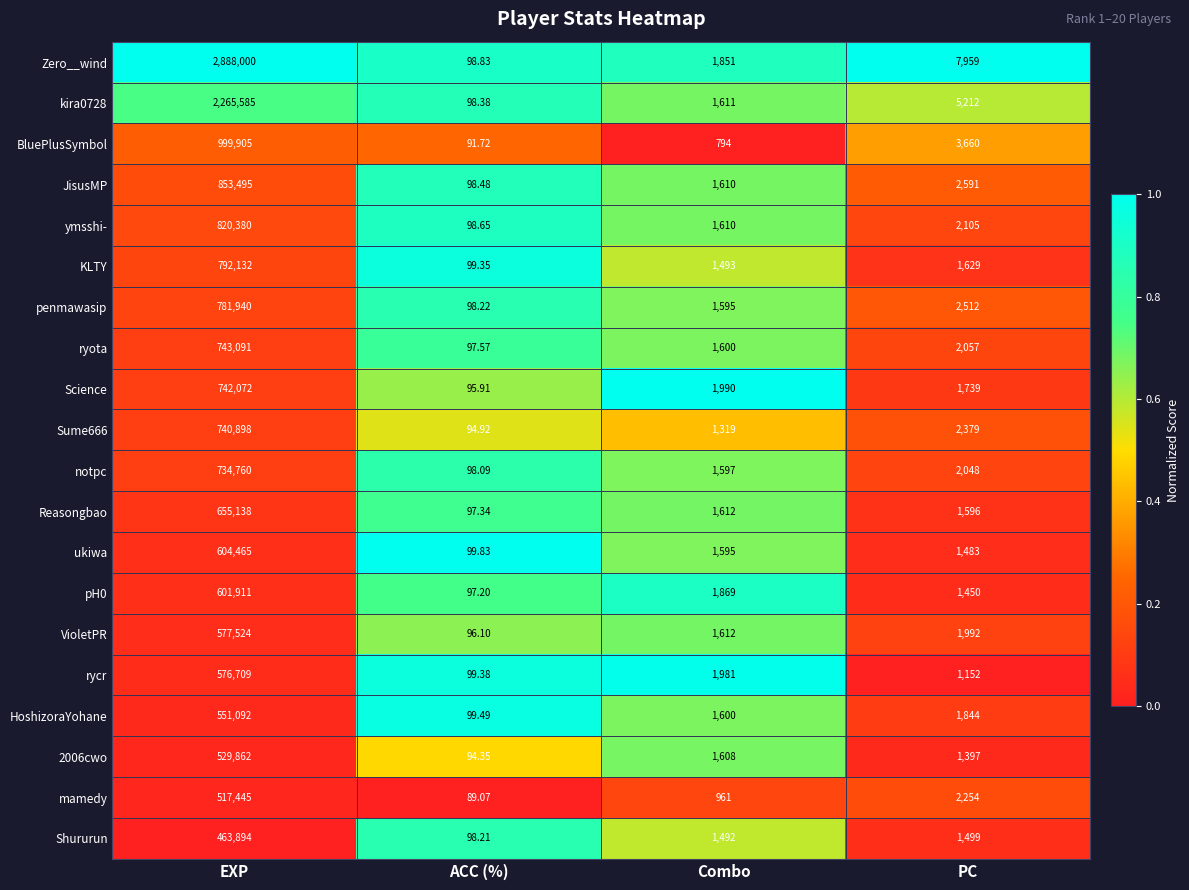

Where is JisusMP nearest to the value 426796?

PC